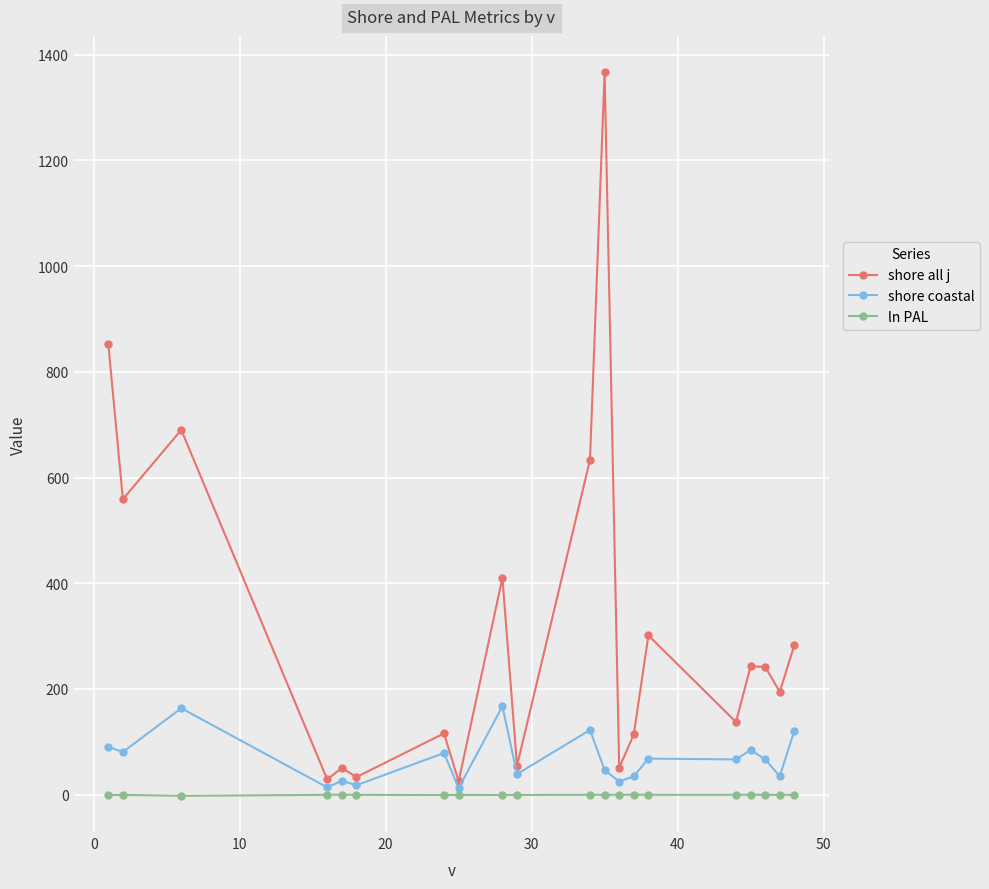

What is the greatest value displayed?

1367.1